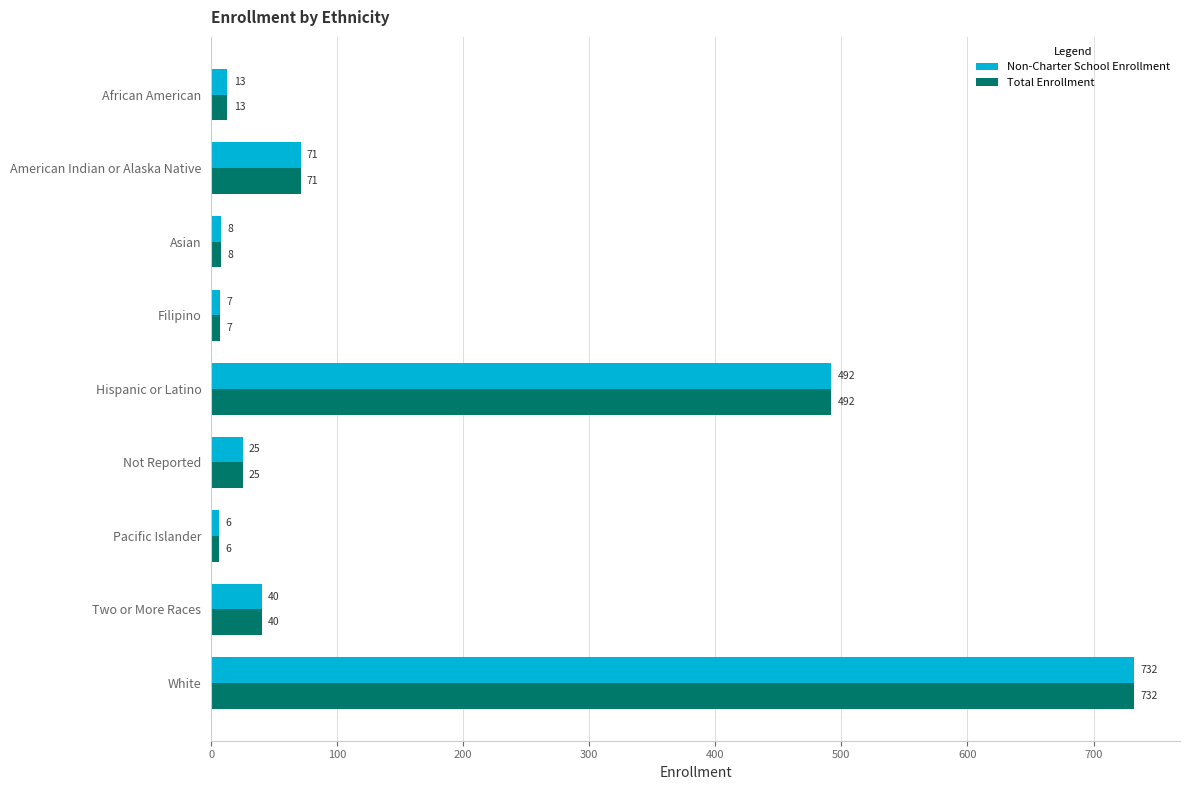

What is the average value of the Non-Charter School Enrollment series?

155